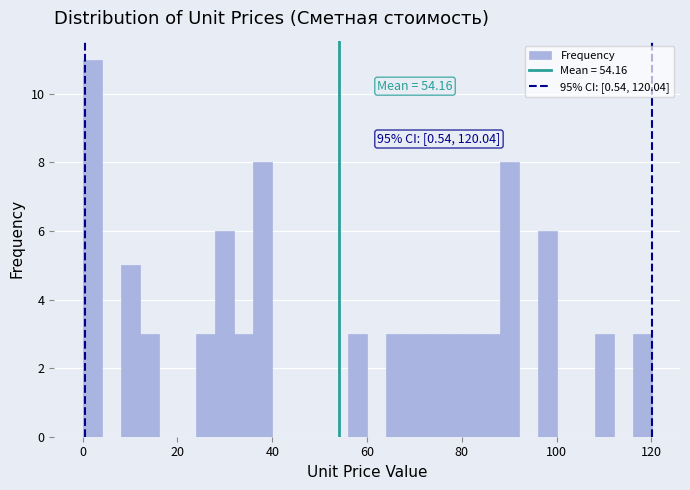

Around what value on the x-axis is the tallest bar? Give the approximate position of its centre, as read against the axis.

2